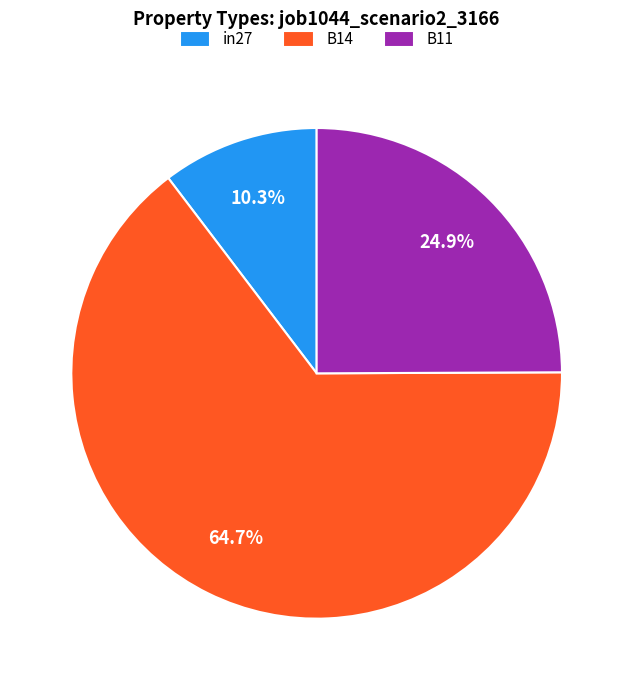

True or false: B14 accounts for 78% of the total.

False